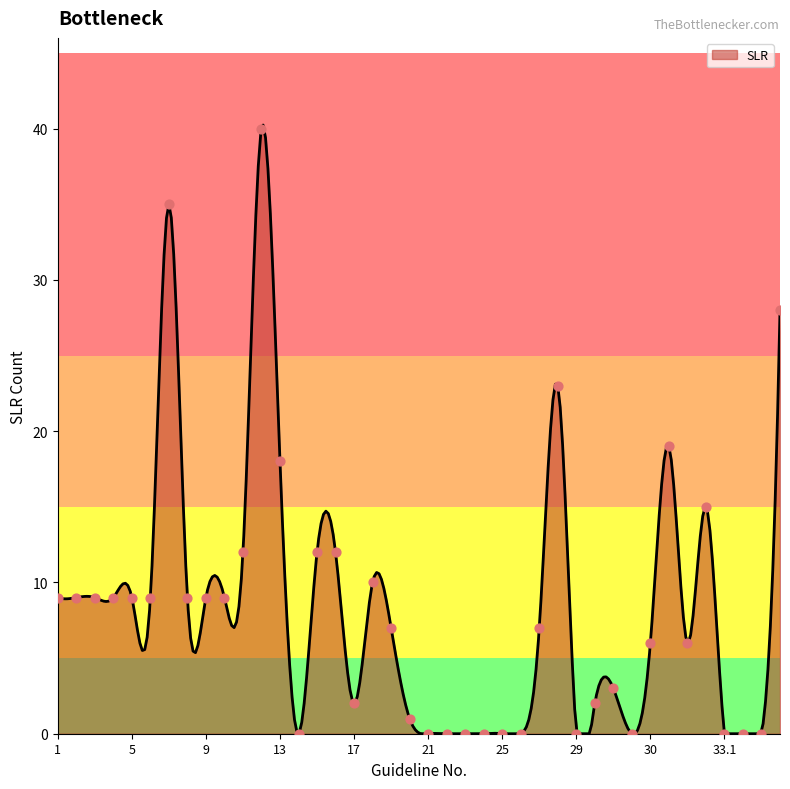

Which has a higher value, 30 or 29.2?

30